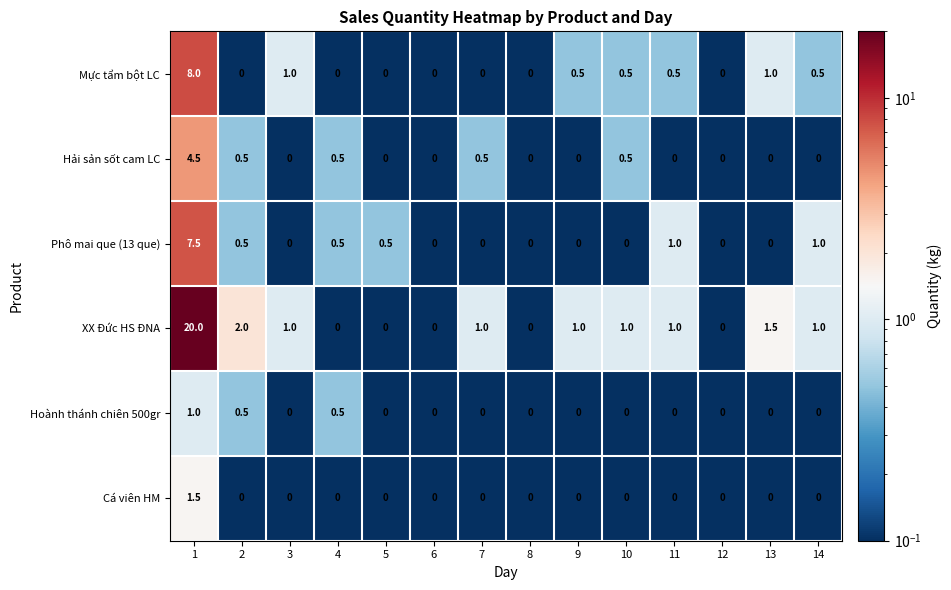

At which category is the sum across all series the highest?

1